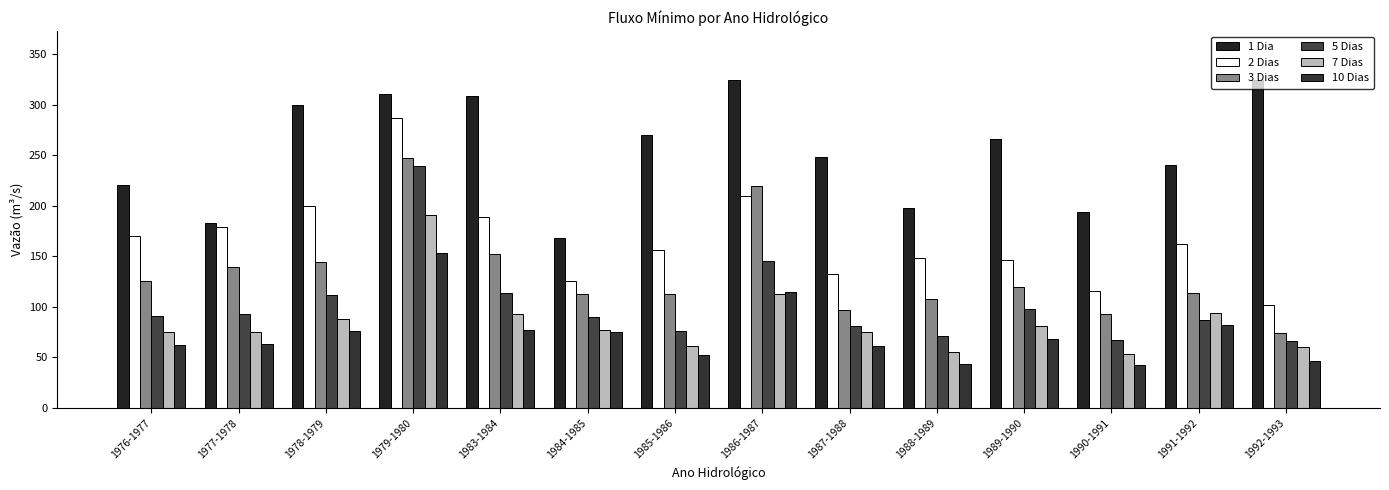

At which label is 3 Dias closest to 160?

1983-1984